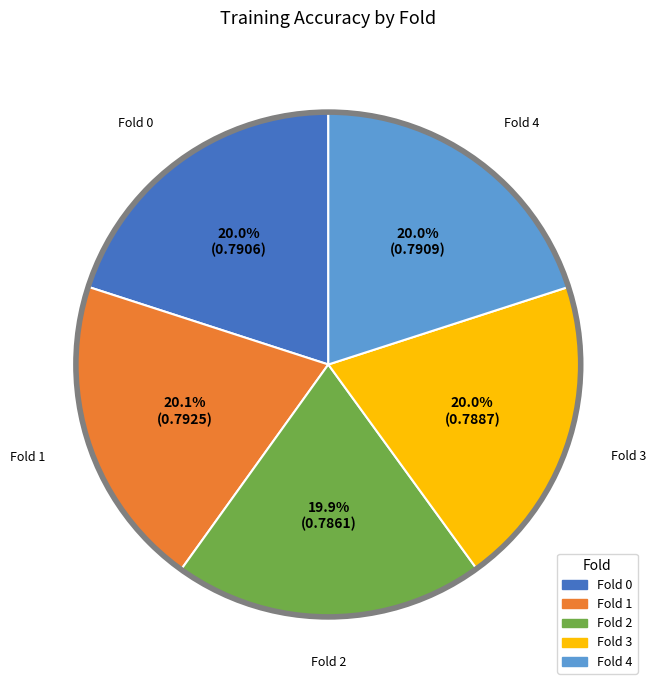

What percentage is NOT represented by Fold 0?

80.0%